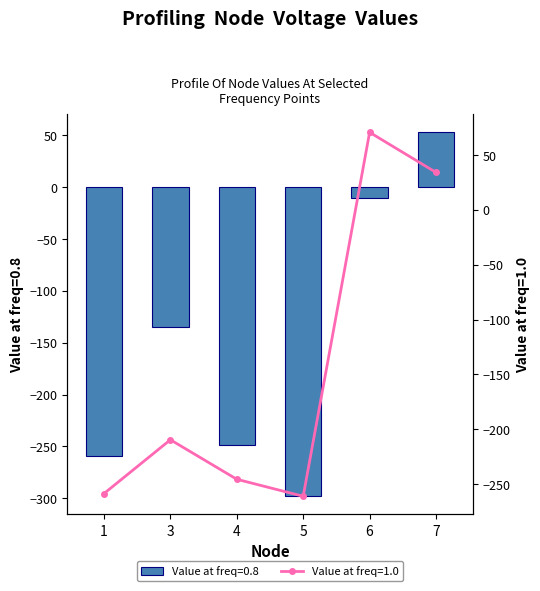

How many values in the Node_value_at_1.0 series are below -209?

4